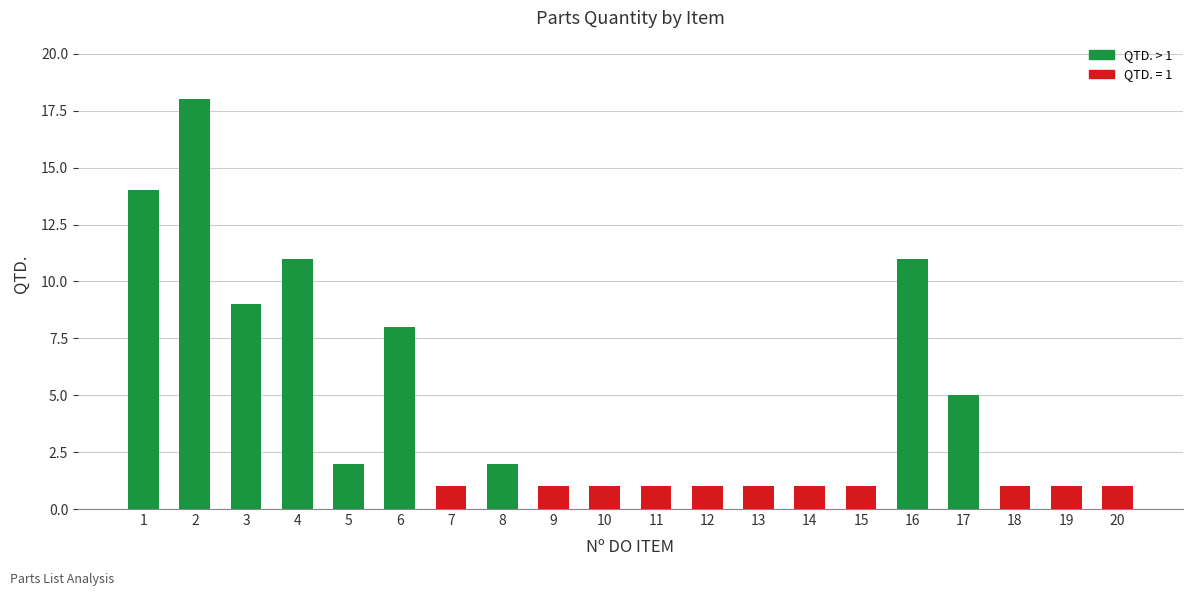

The value at 1 is 25. True or false?

False